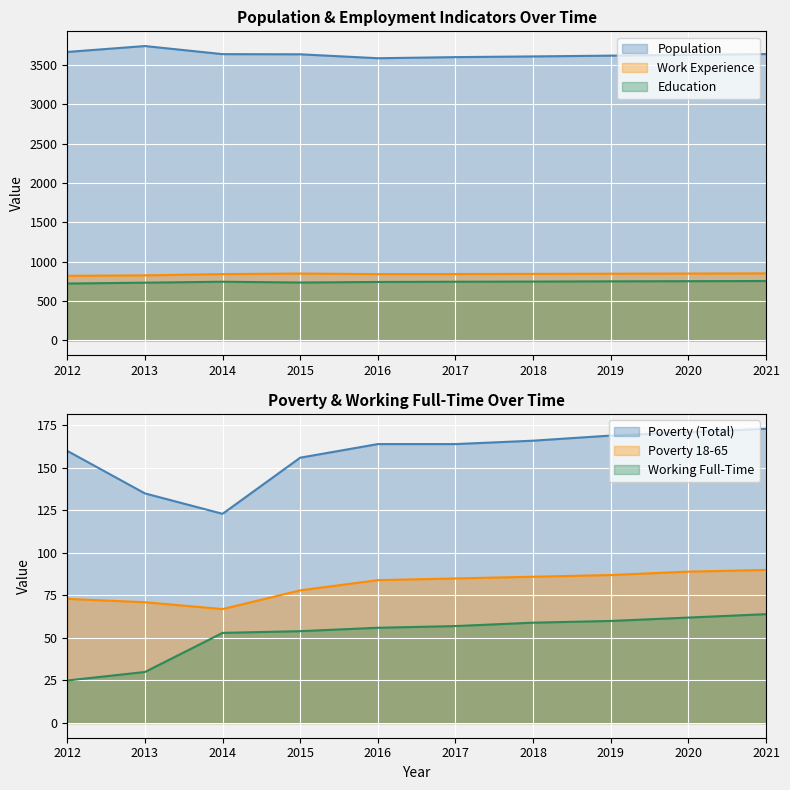

Which has a higher value, 2017 or 2021?

2021